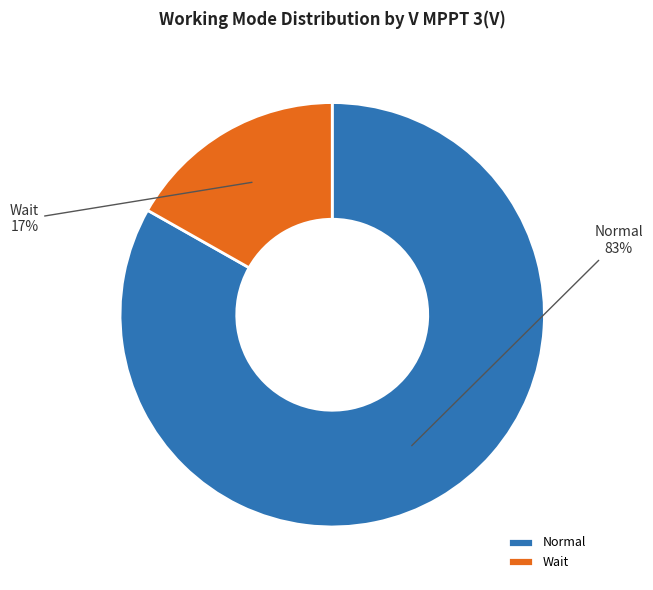

Does any single category account for the majority?

Yes